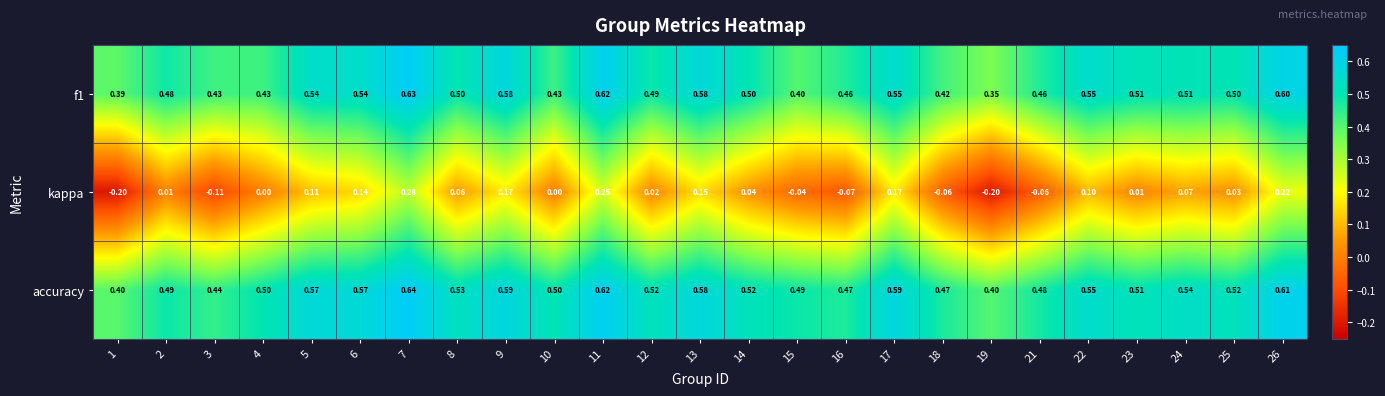

Rank the series by their maximum value, from lowest to highest.

kappa, f1, accuracy